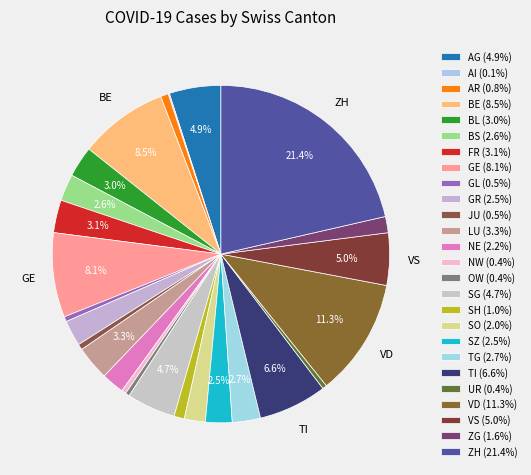

How many segments does this pie chart have?

26